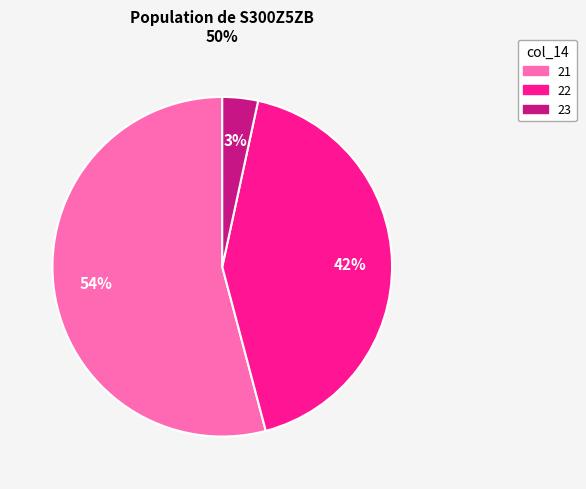

How many segments does this pie chart have?

3